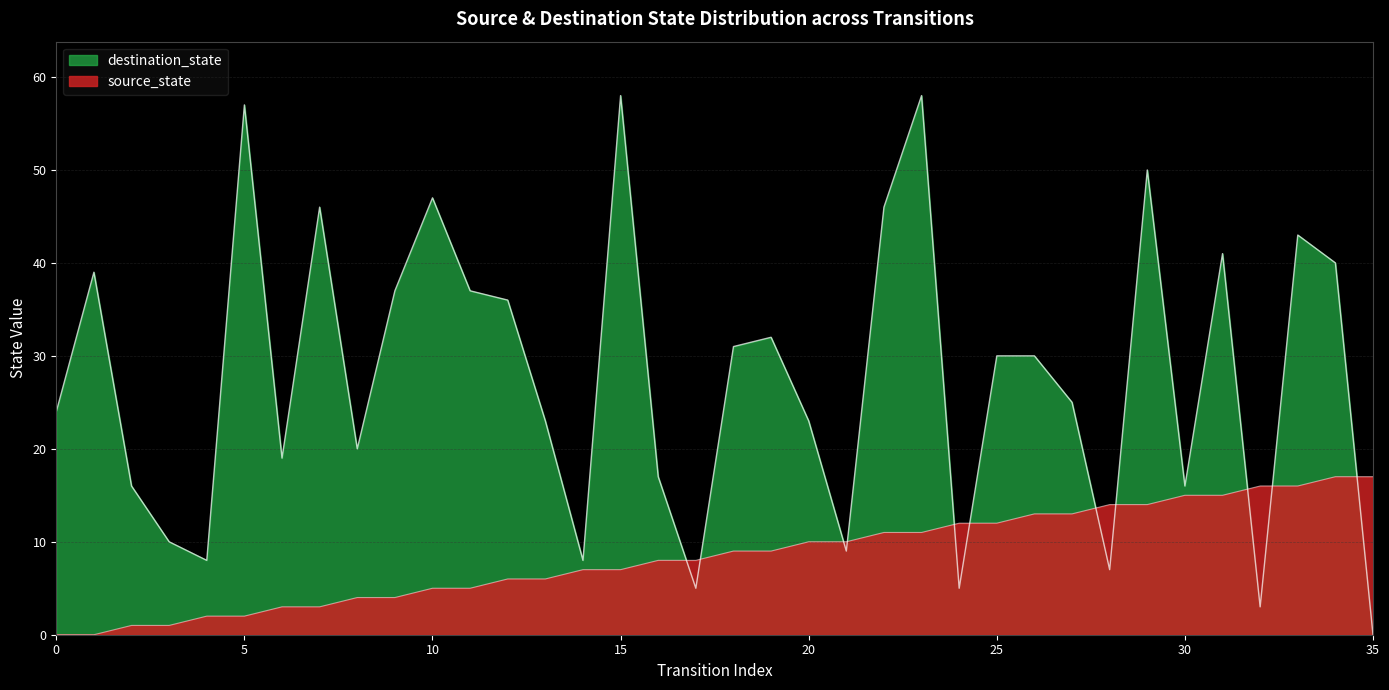

What is the difference between the second highest and minimum values in the source_state series?

17